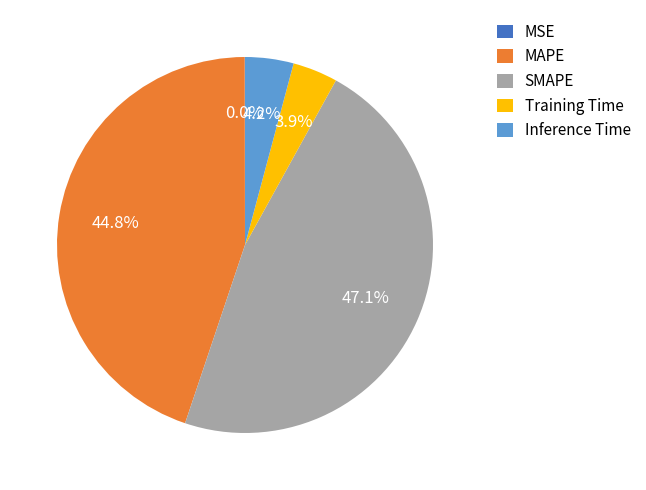

What is the ratio of the value at MAPE to the value at SMAPE?

1.0